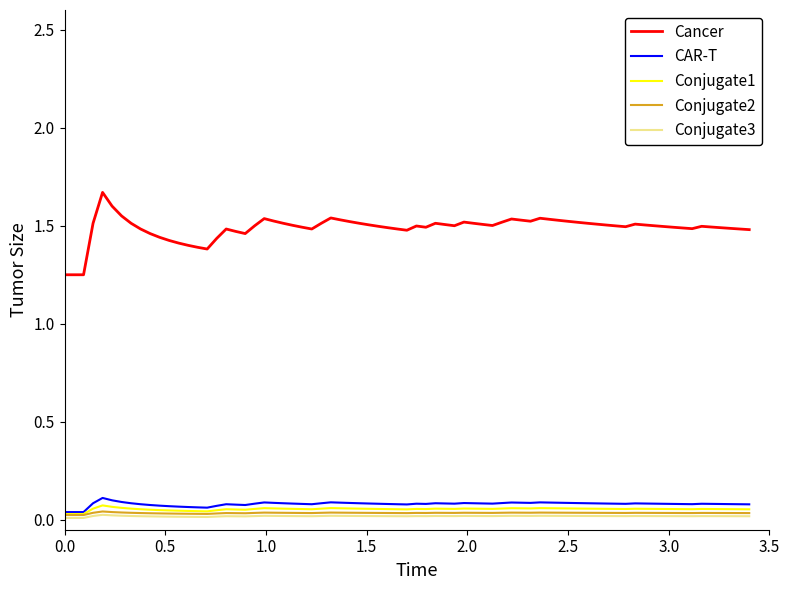

Which series has the largest total across all categories?

Cancer